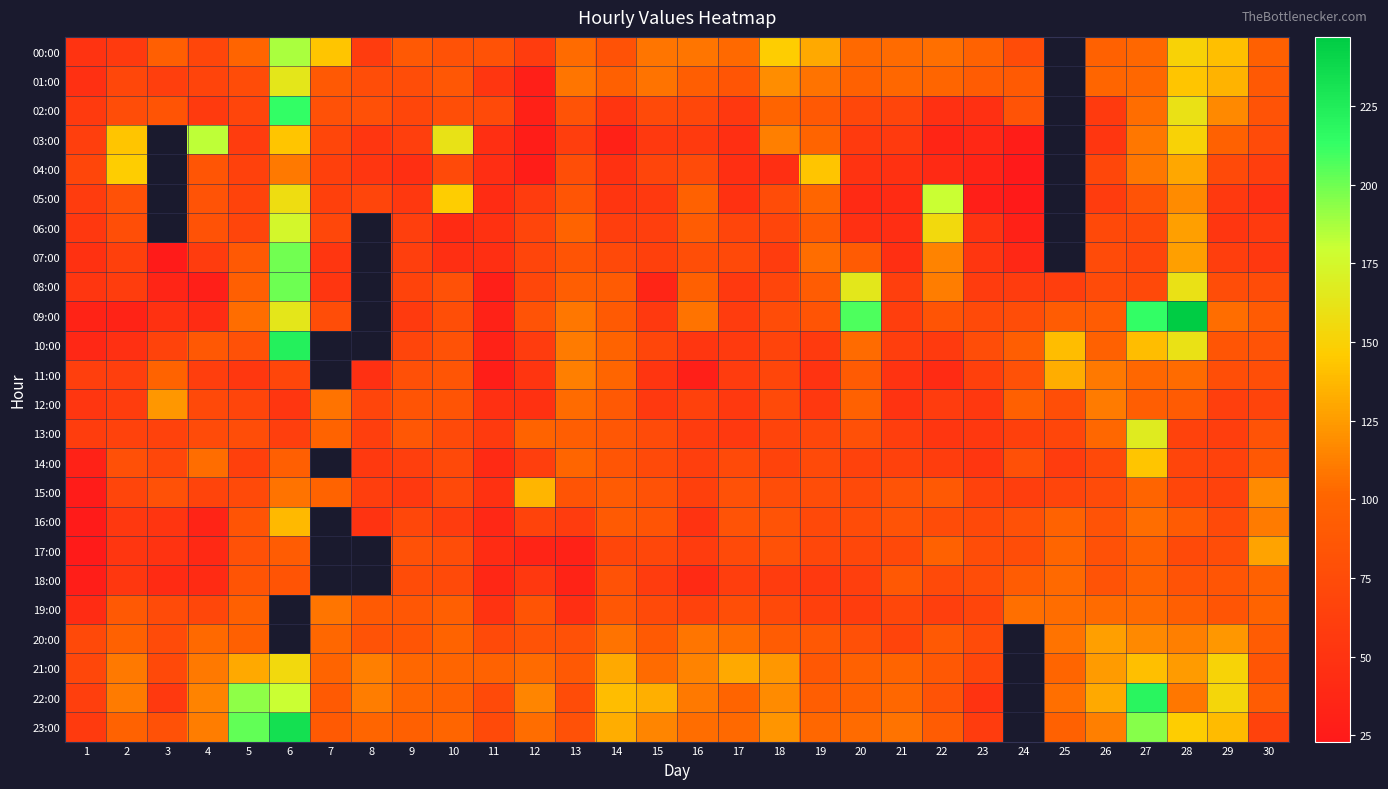

How many data points in 03:00 are less than 57?

10